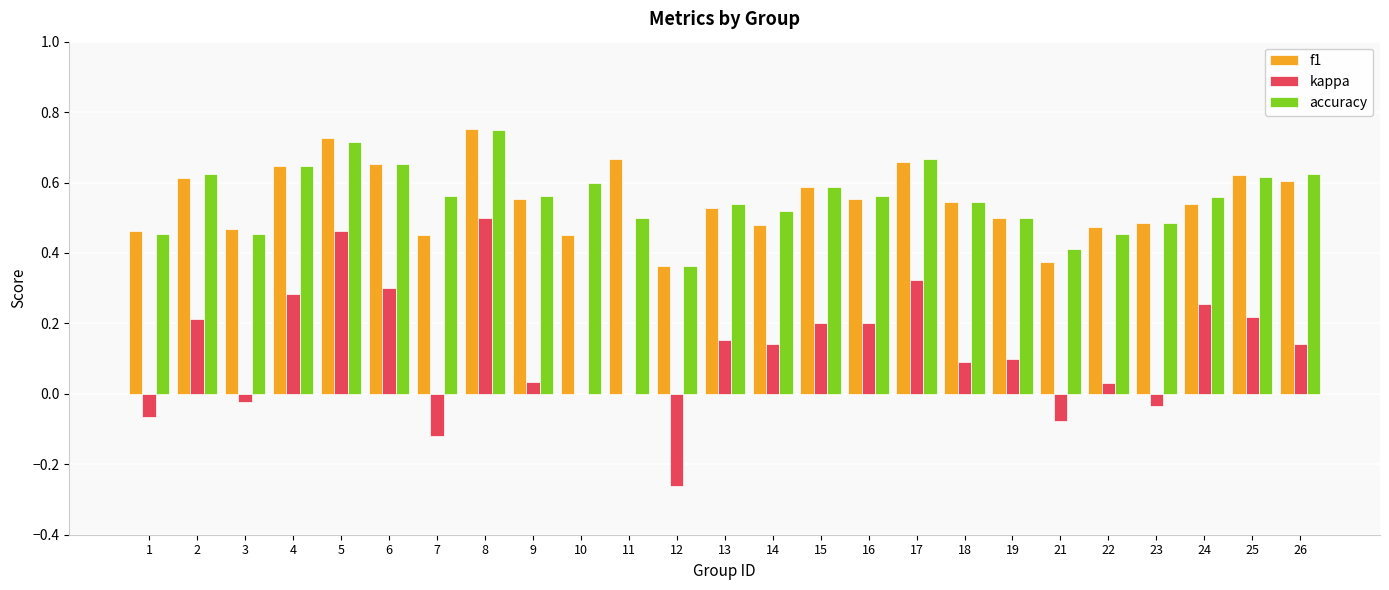

At which category is the sum across all series the highest?

8